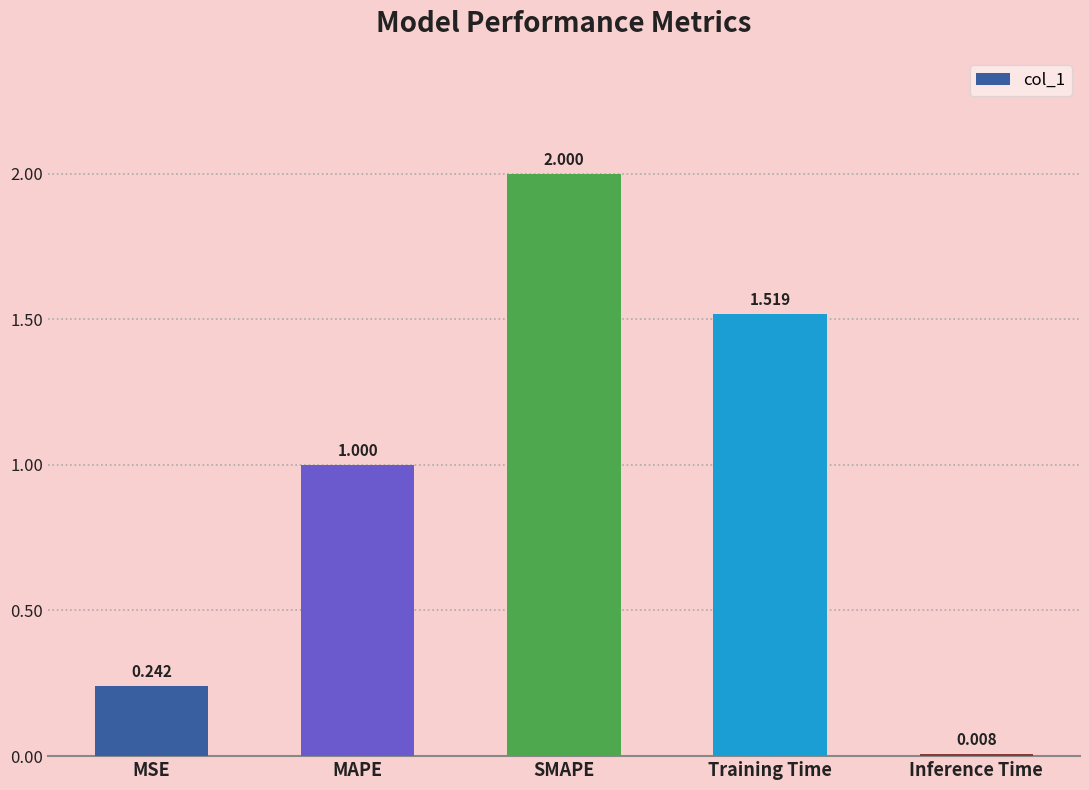

Where is the data nearest to the value 1?

MAPE